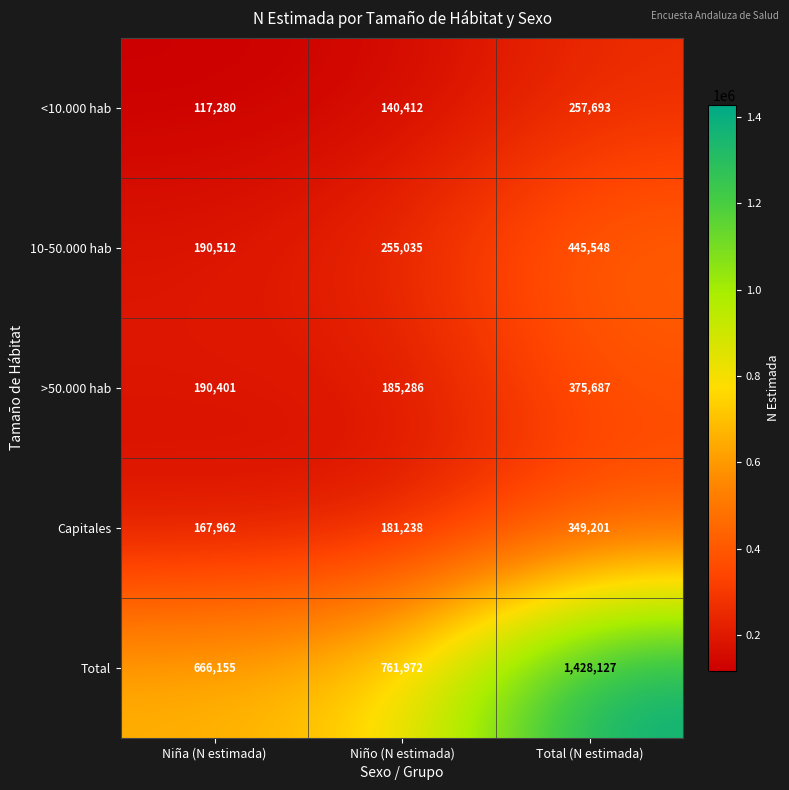

Count the 10-50.000 hab values in the range 190512 to 445548.

3